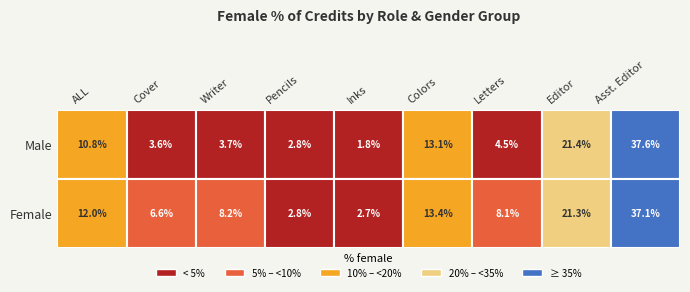

Between 7 and 1, which is larger?

7